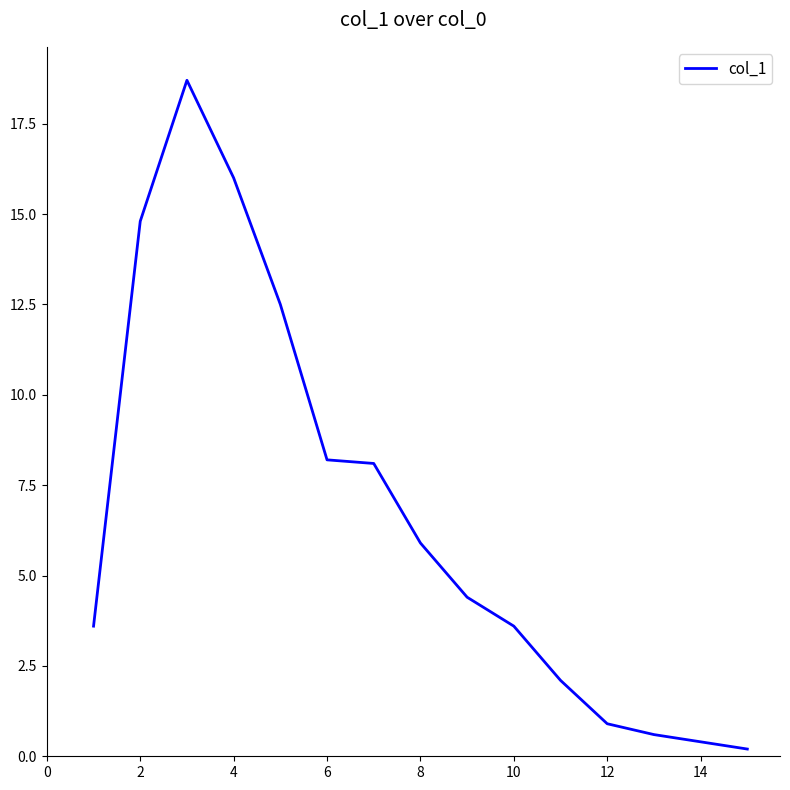

Count the number of data series in this chart.

1